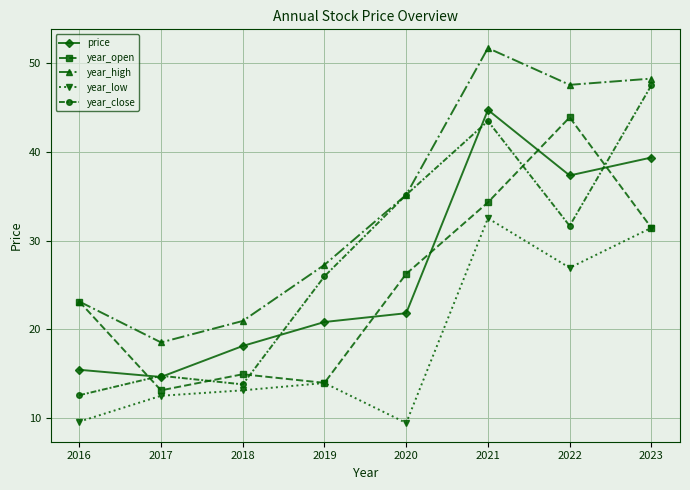

How many interior local valleys does the year_open series have?

2